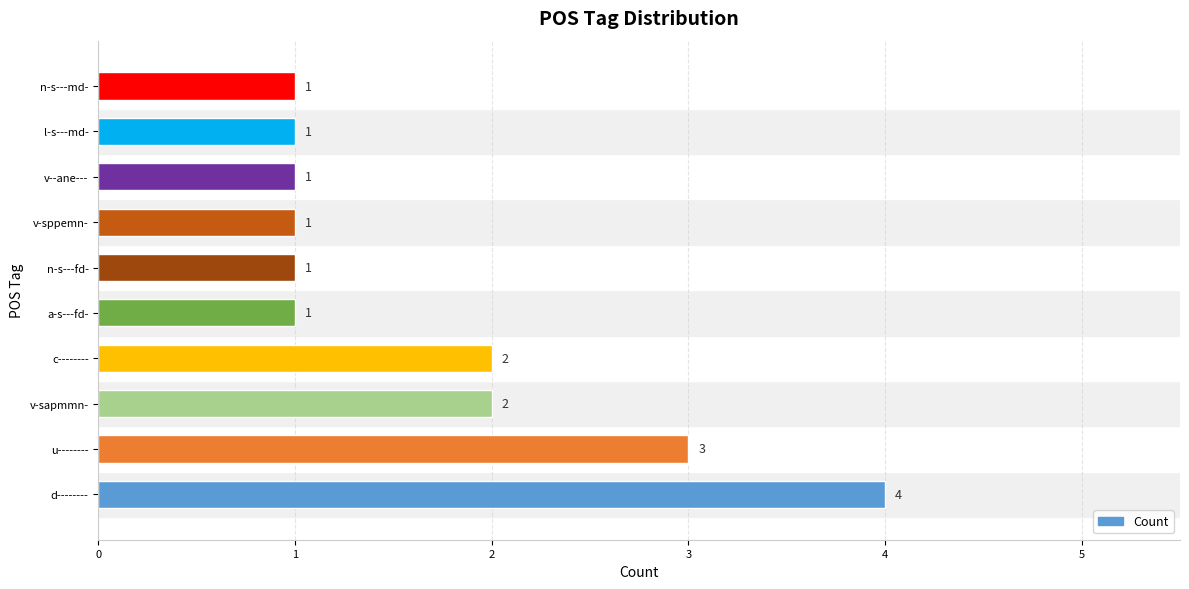

Reading bottom to top, list all the values displayed in this chart.

4	3	2	2	1	1	1	1	1	1